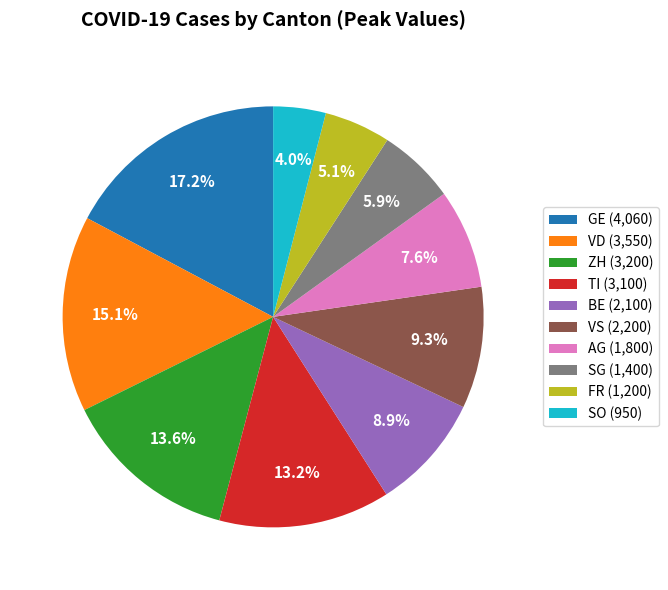

Which category has the smallest portion of the pie?

SO (950)